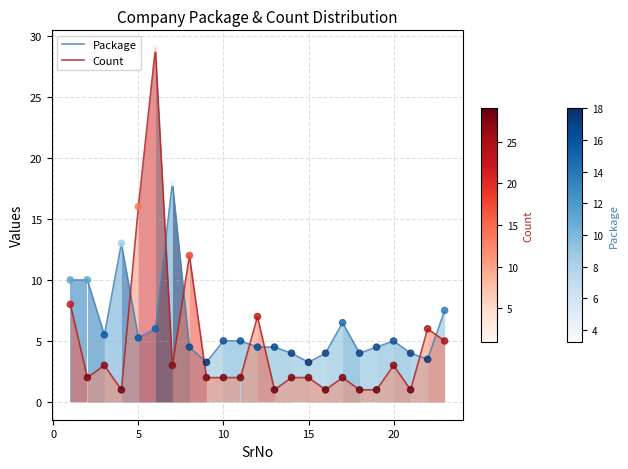

Which series reaches the minimum Y coordinate?

Count